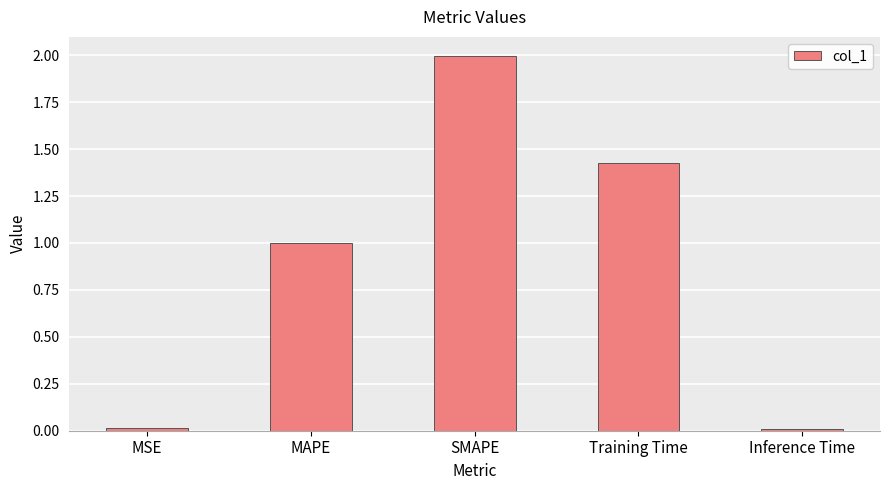

How many bars are there in total?

5